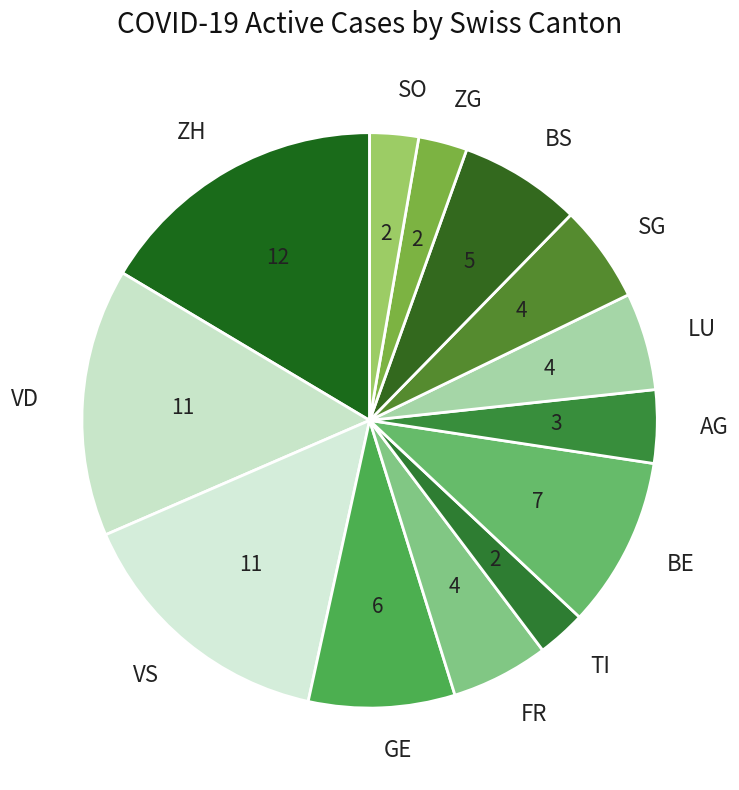

Is there any slice that represents more than half of the pie?

No